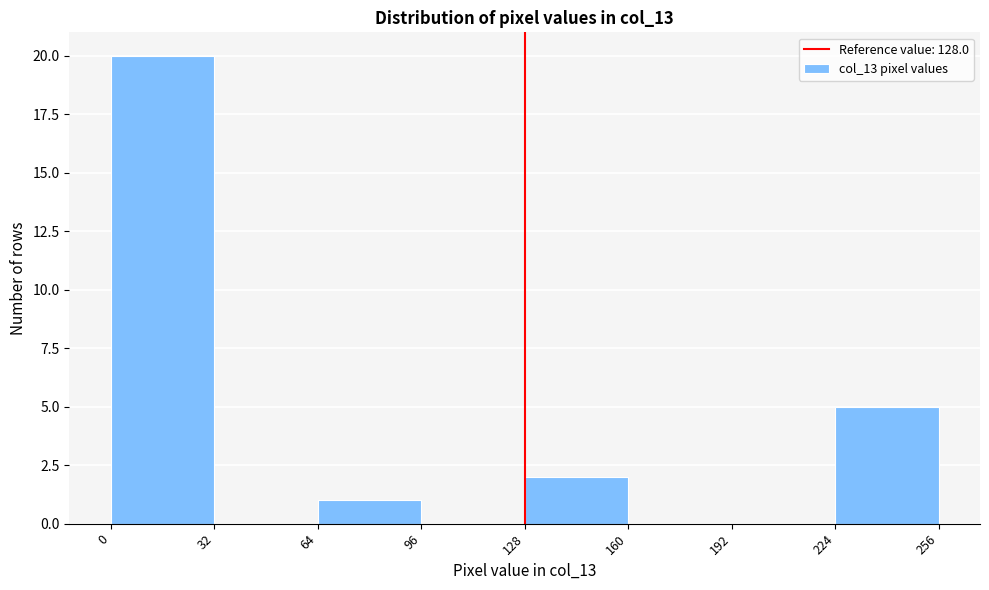

Reading left to right, transcribe this chart: for each bar, give the range it covers on the x-axis and its height. The values are not printed on the chart, so give them approximately, as read against the axis.

0 to 32: 20
32 to 64: 0
64 to 96: 1
96 to 128: 0
128 to 160: 2
160 to 192: 0
192 to 224: 0
224 to 256: 5